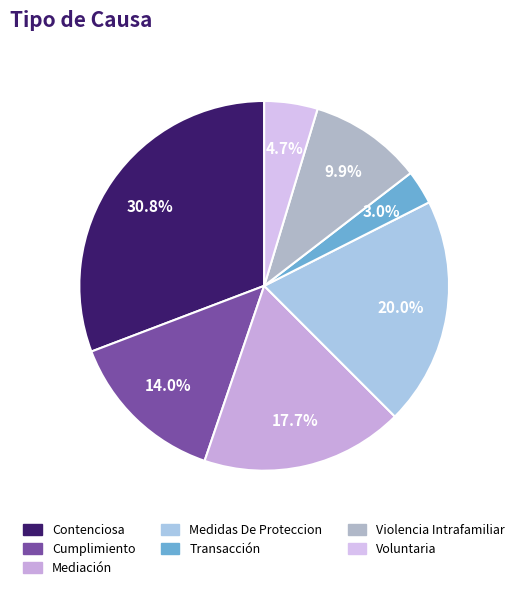

Which slice is the smallest?

Transacción